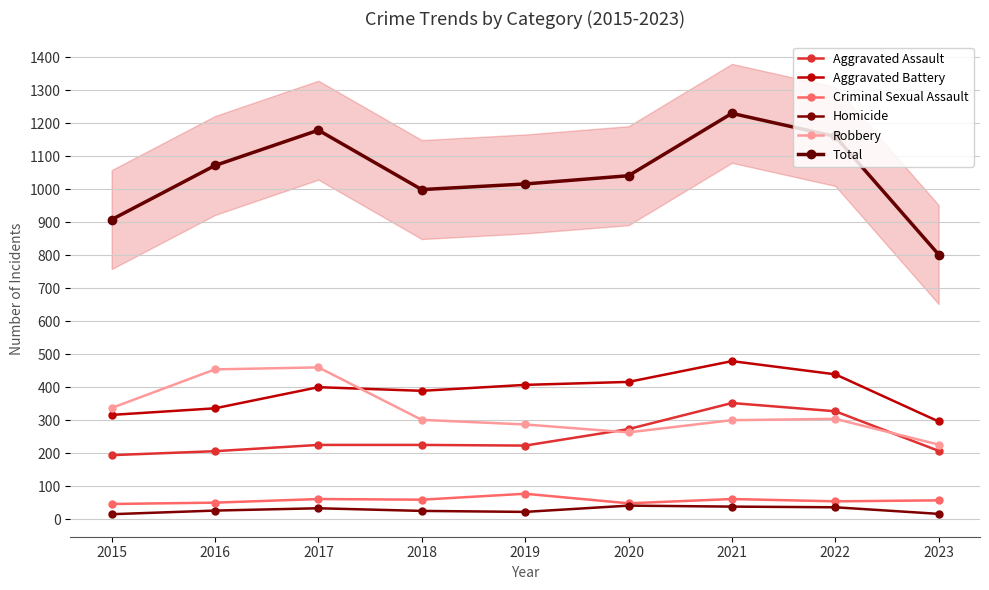

What is the minimum value shown in the chart?

15